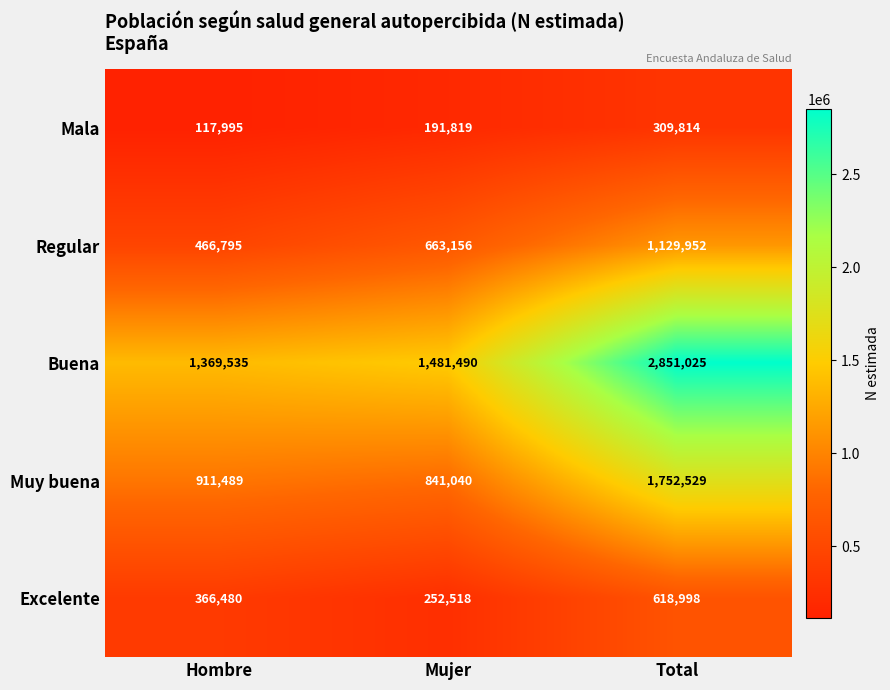

Reading right to left, list all the values displayed in this chart.

Mala: Total=309814	Mujer=191819	Hombre=117995
Regular: Total=1129952	Mujer=663156	Hombre=466795
Buena: Total=2851025	Mujer=1481490	Hombre=1369535
Muy buena: Total=1752529	Mujer=841040	Hombre=911489
Excelente: Total=618998	Mujer=252518	Hombre=366480